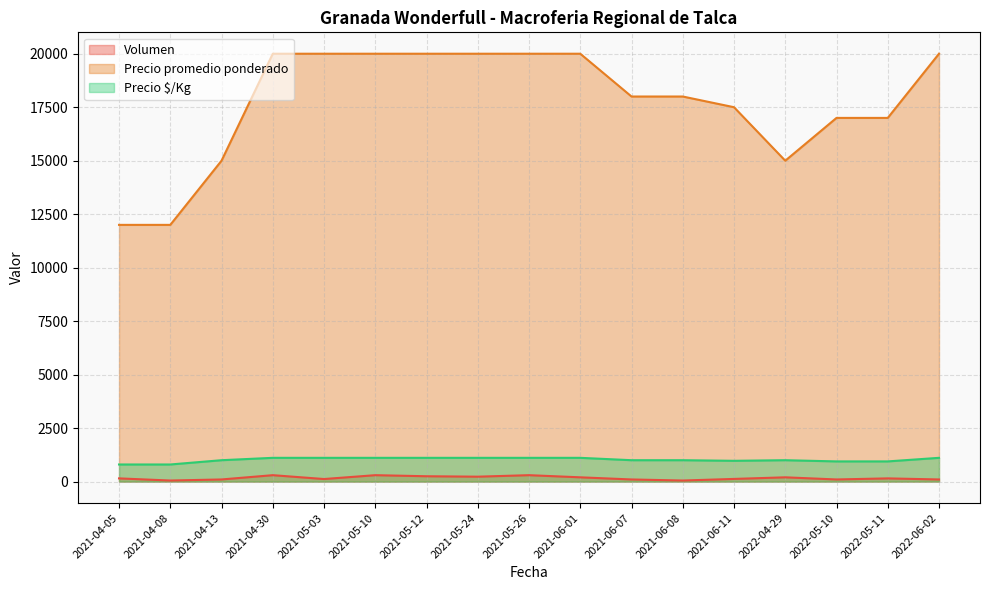

Which series has the largest total across all categories?

Precio promedio ponderado